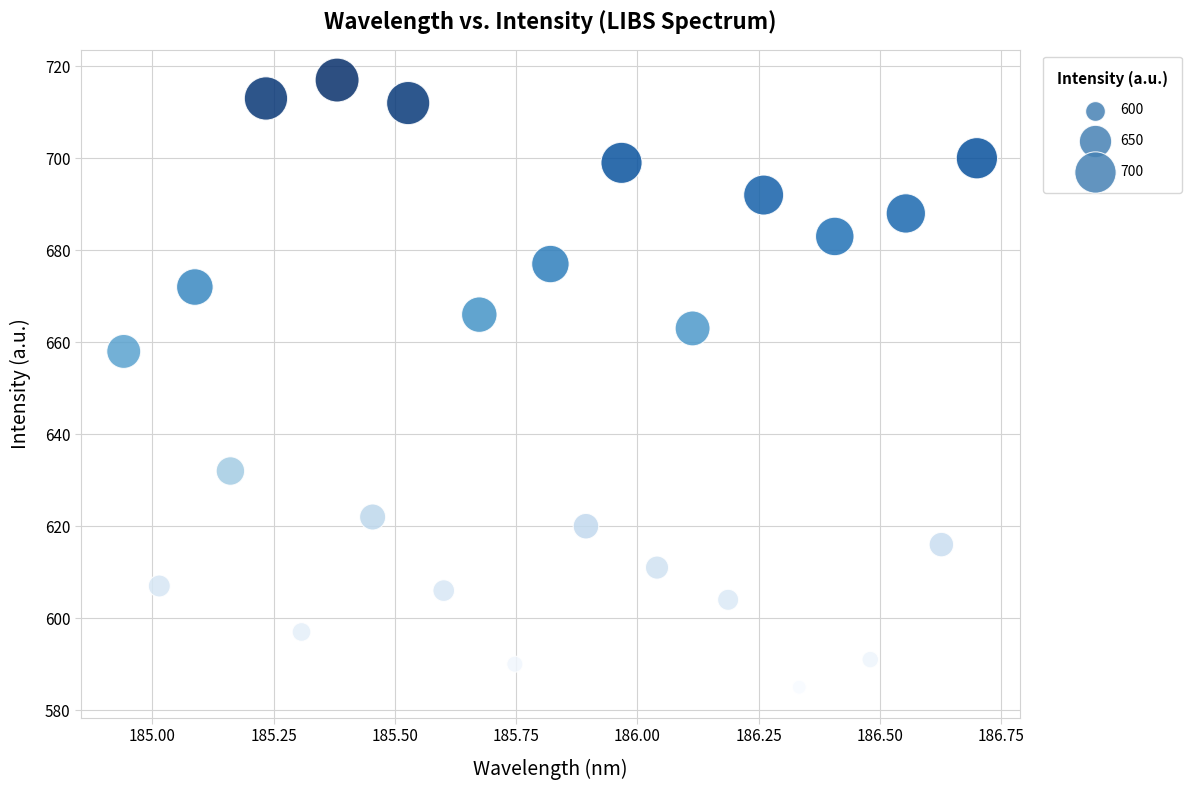

What Y value in the scatter plot is closest to 651?

658